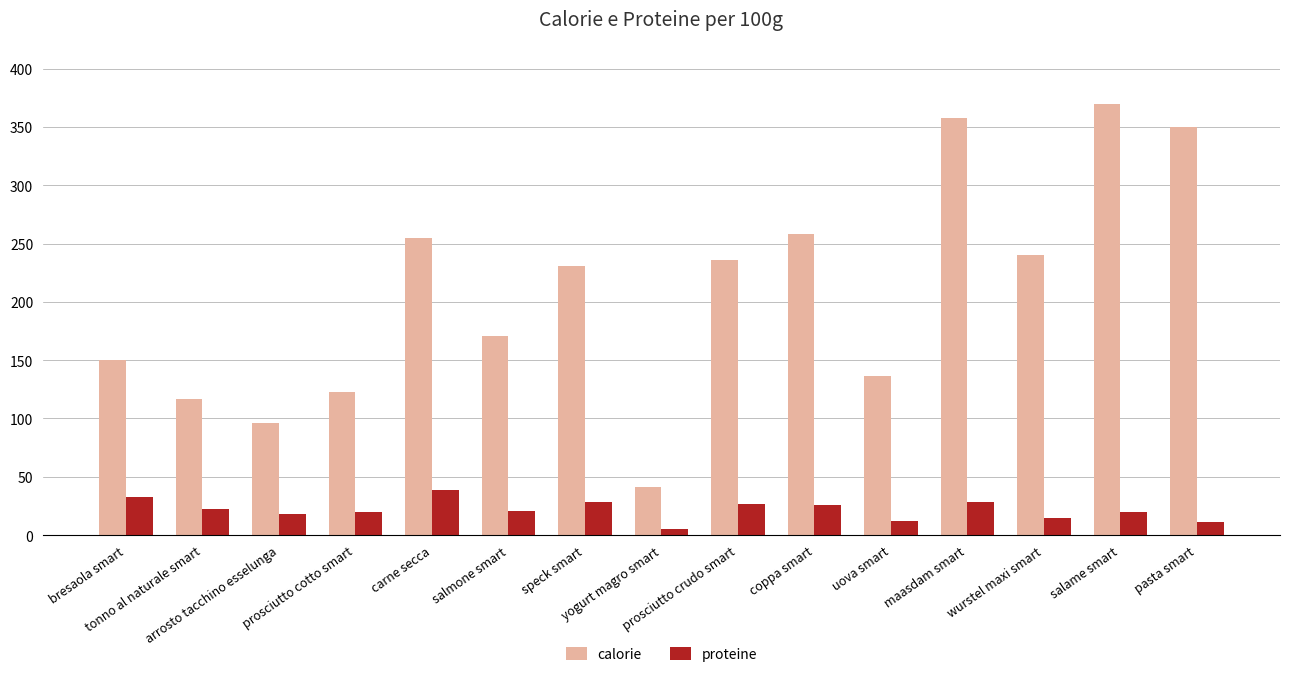

Does the chart contain stacked bars?

No